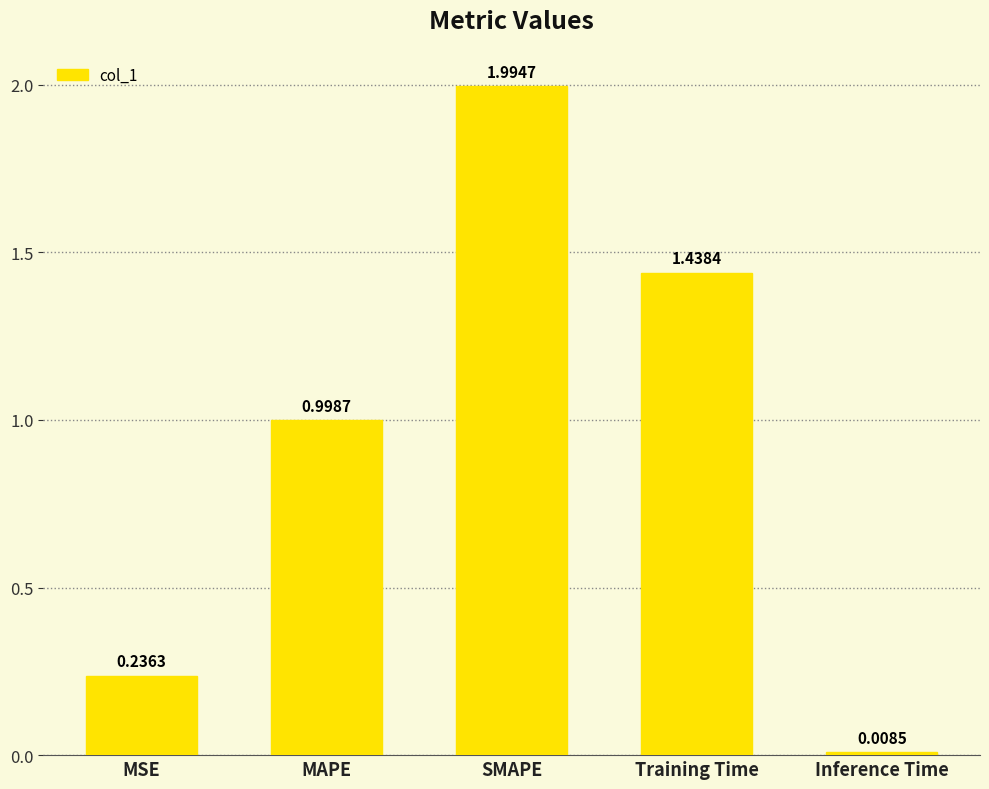

List the labels in order of value, largest first.

SMAPE, Training Time, MAPE, MSE, Inference Time